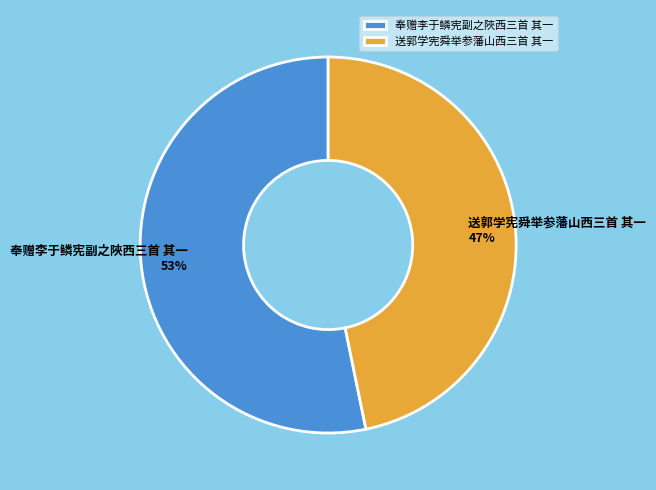

Combined, do 奉赠李于鳞宪副之陜西三首 其一 and 送郭学宪舜举参藩山西三首 其一 account for over 50%?

Yes